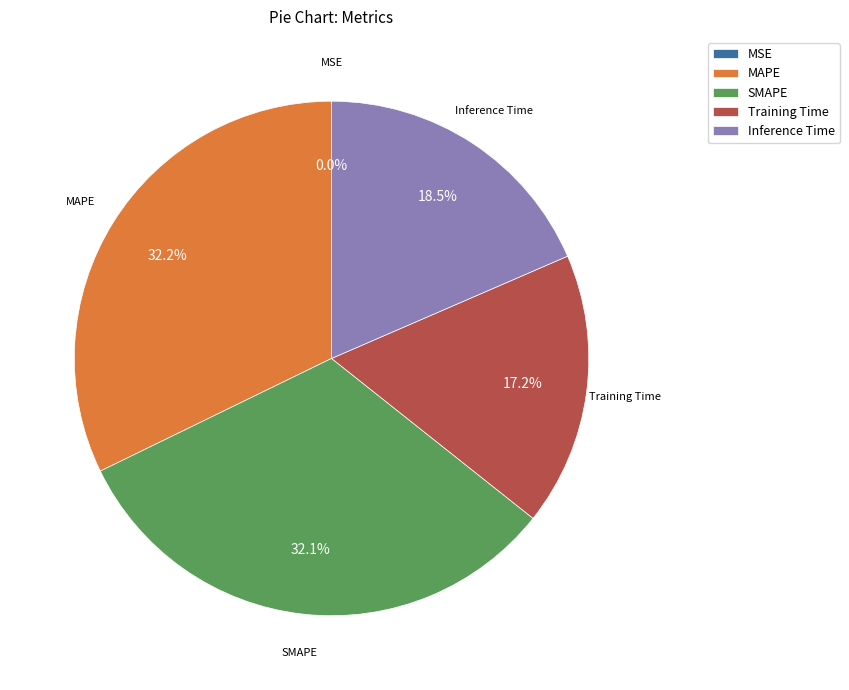

Between Inference Time and MAPE, which is larger?

MAPE